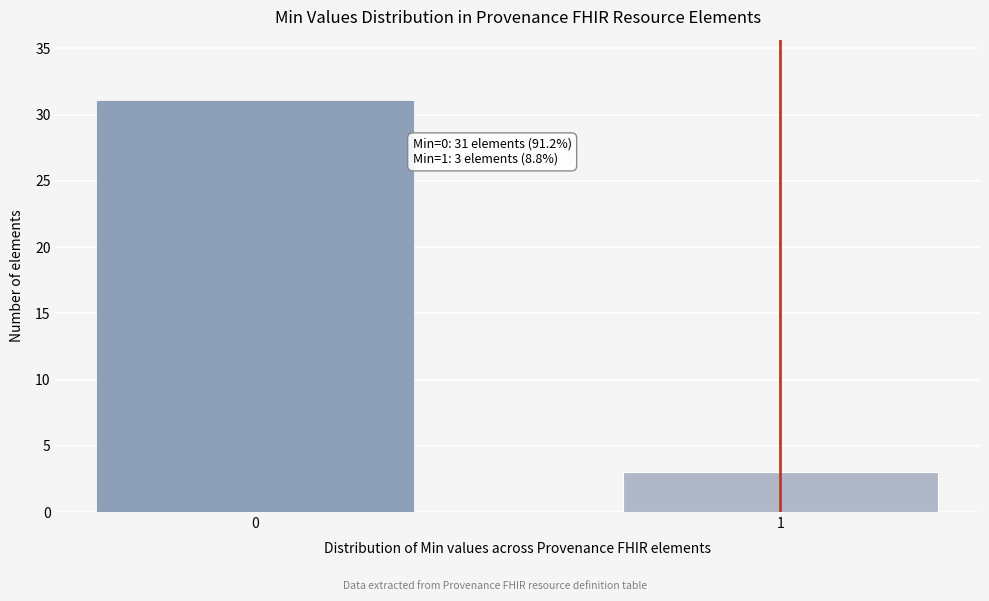

Reading right to left, extract all data points from this chart.

3	31